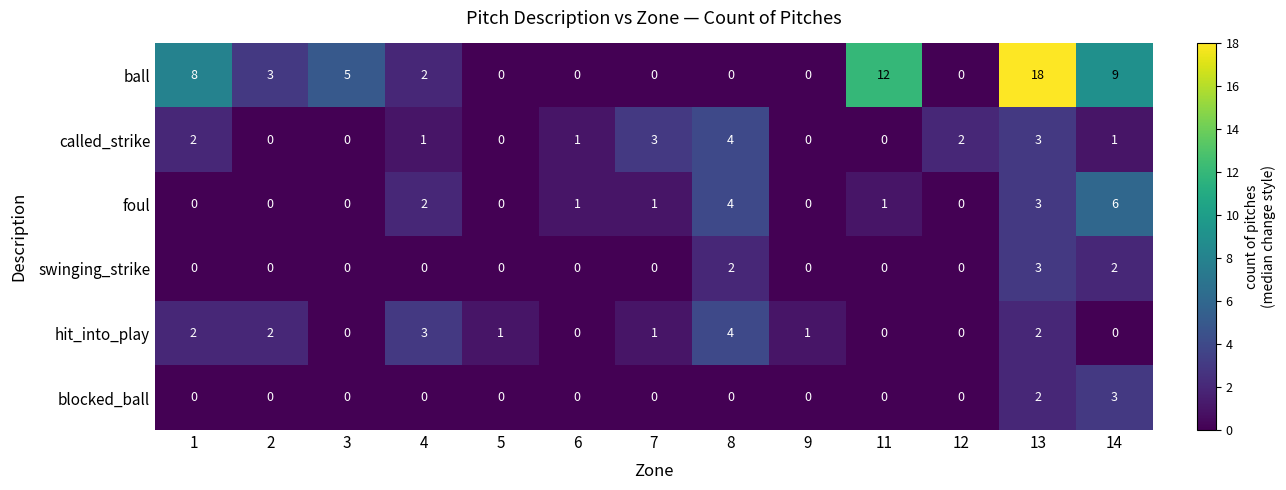

What is the difference between the maximum and minimum values in the called_strike series?

4